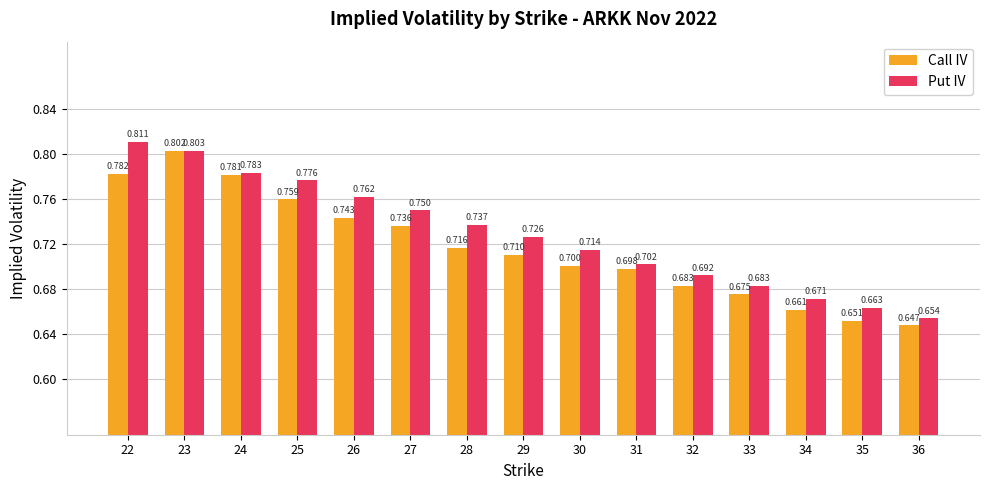

At 29, list the series in order from largest to smallest.

Put IV, Call IV